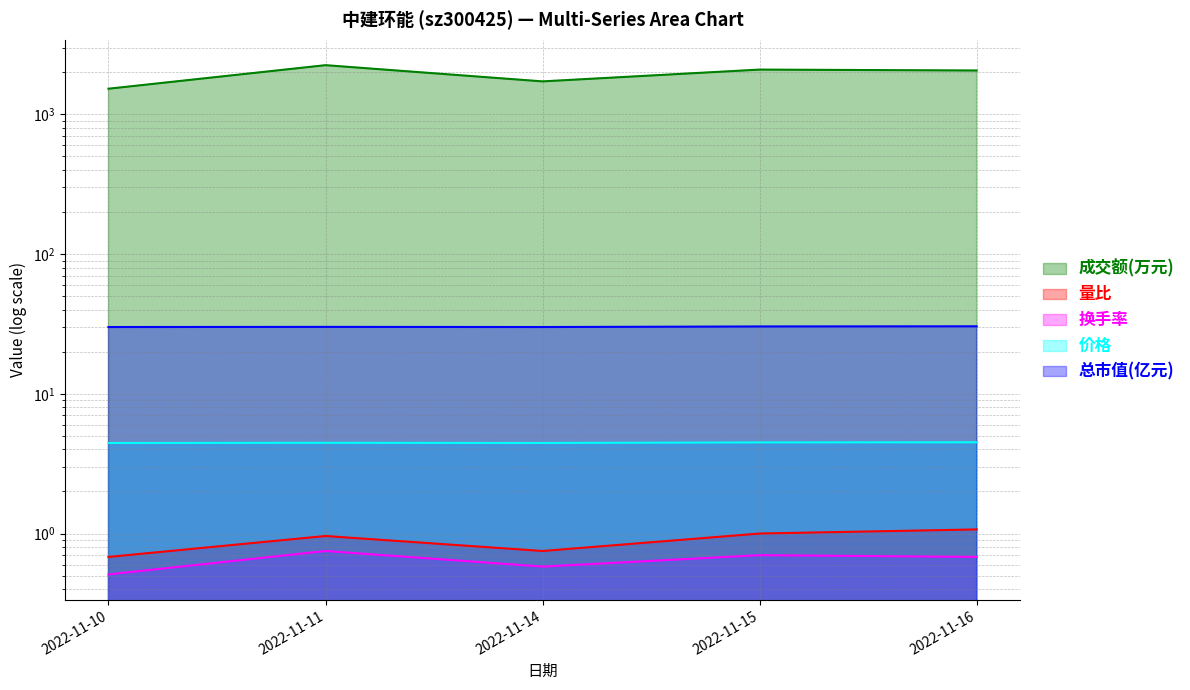

The 量比 series shows 1.0 at 2022-11-14. True or false?

False